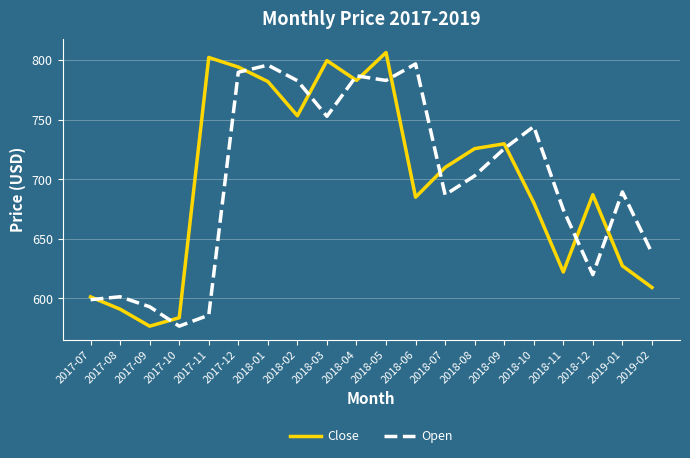

True or false: Close has more than 1 interior local peaks.

True